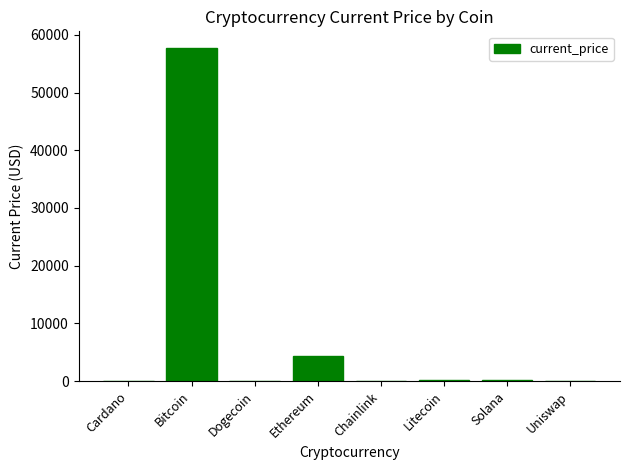

Are the bars horizontal?

No